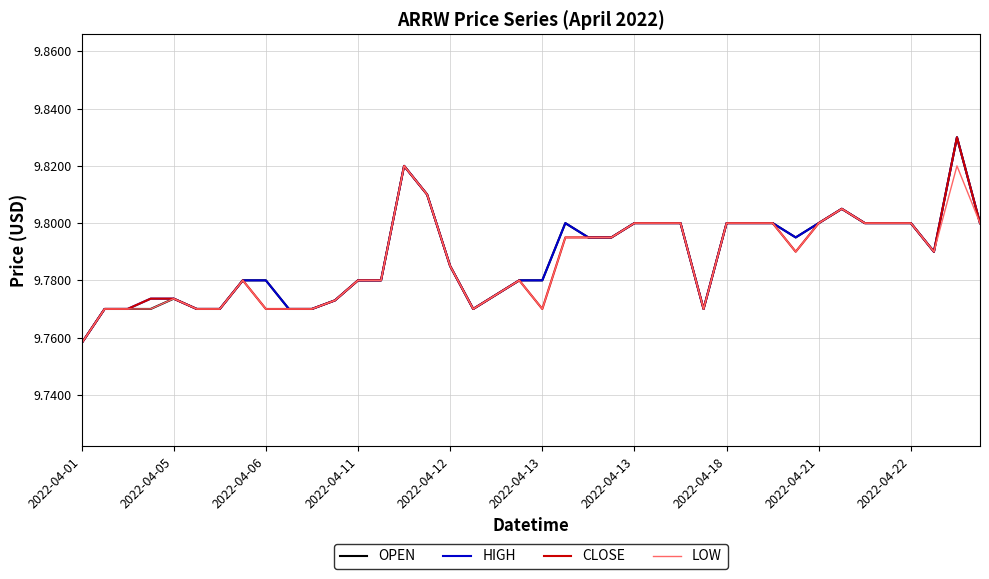

What is the difference between the maximum and second lowest values in the LOW series?

0.1